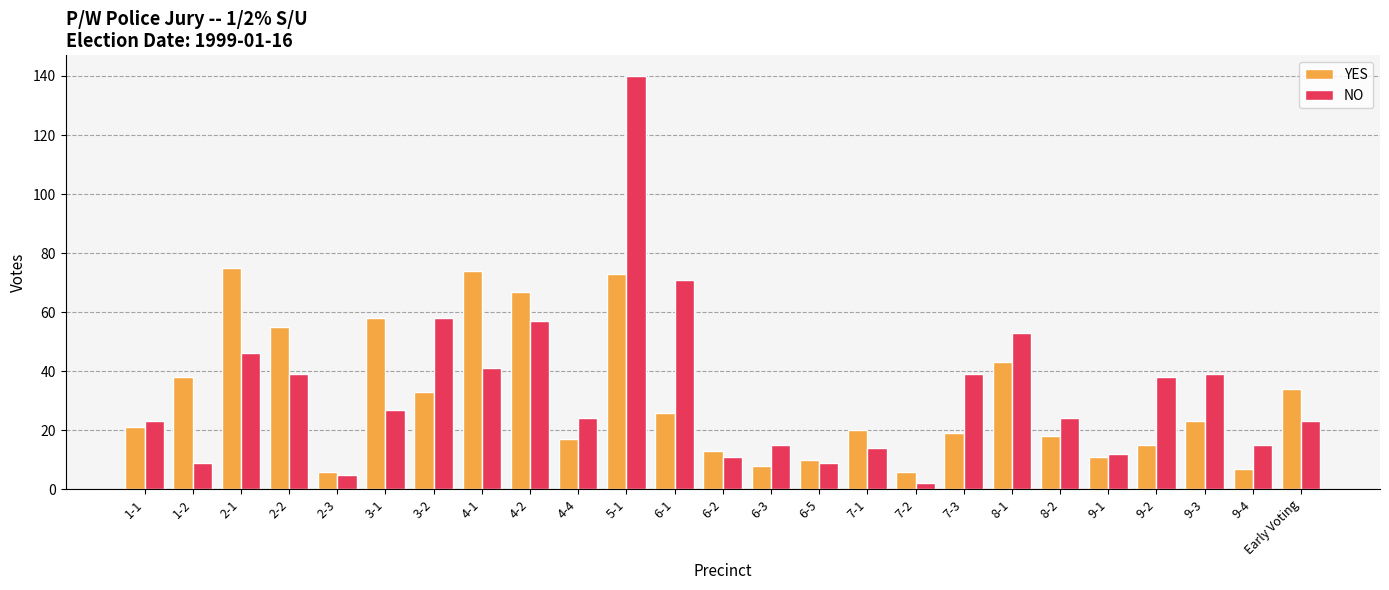

List the series in order of their peak value, highest first.

NO, YES